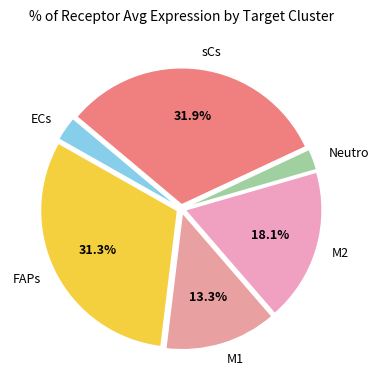

Which category has the biggest portion of the pie?

sCs